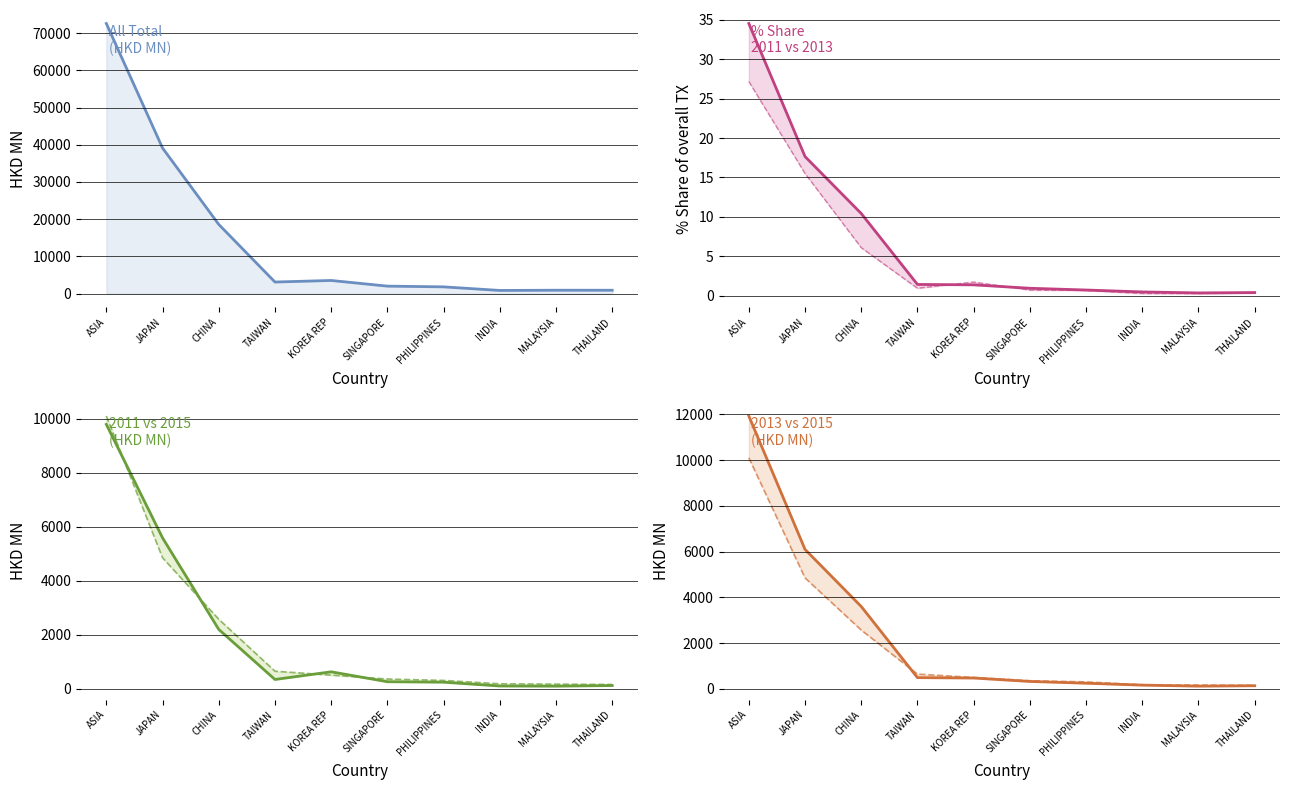

How many lines are shown in the chart?

3